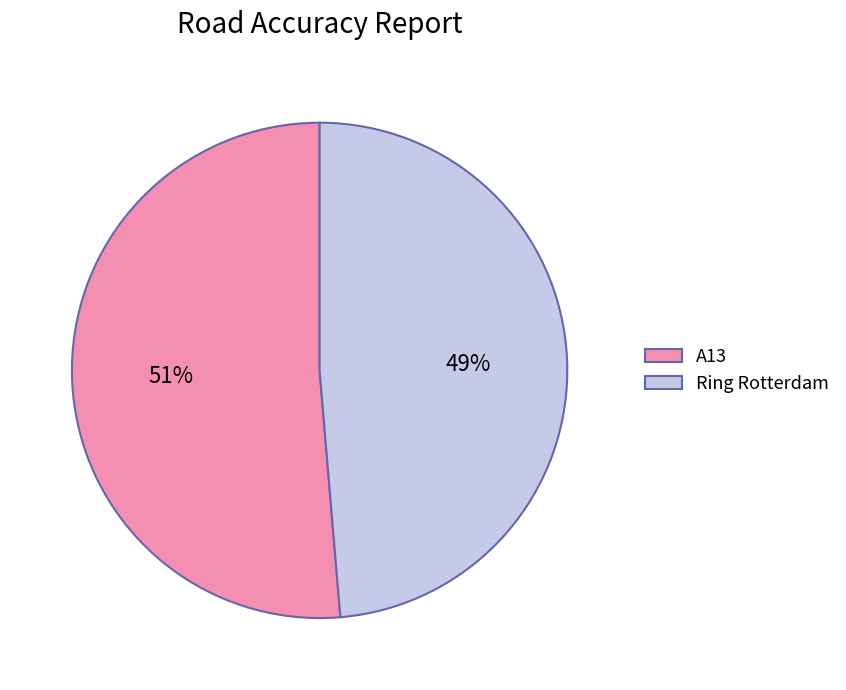

Which category has the biggest portion of the pie?

A13